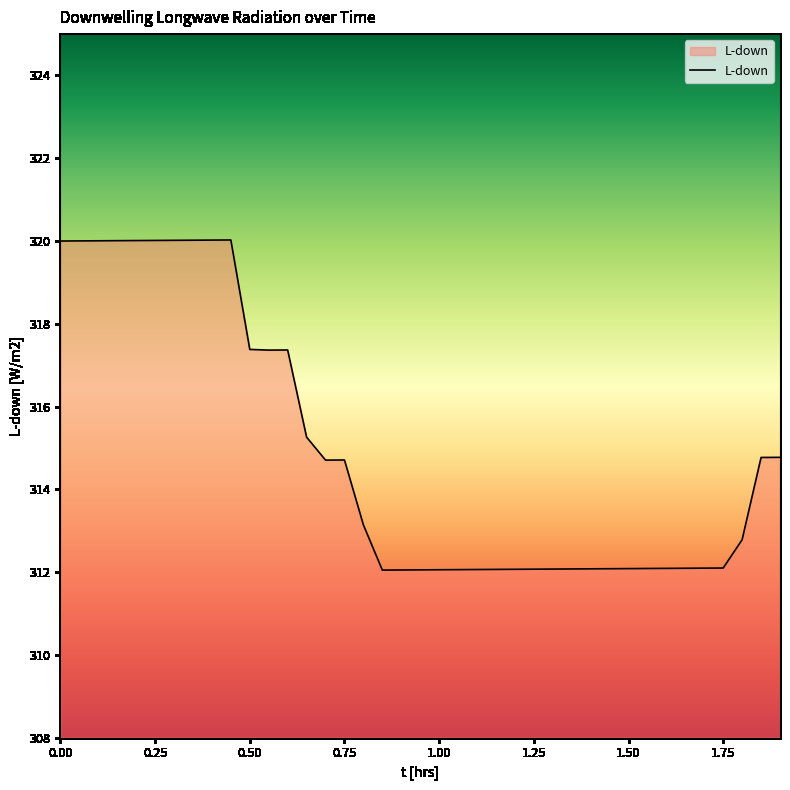

What is the difference between the maximum and minimum values?

8.0